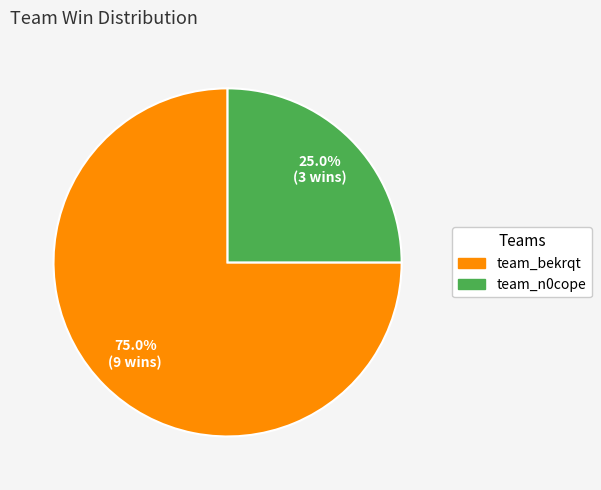

The team_bekrqt slice represents 84% of the pie. True or false?

False